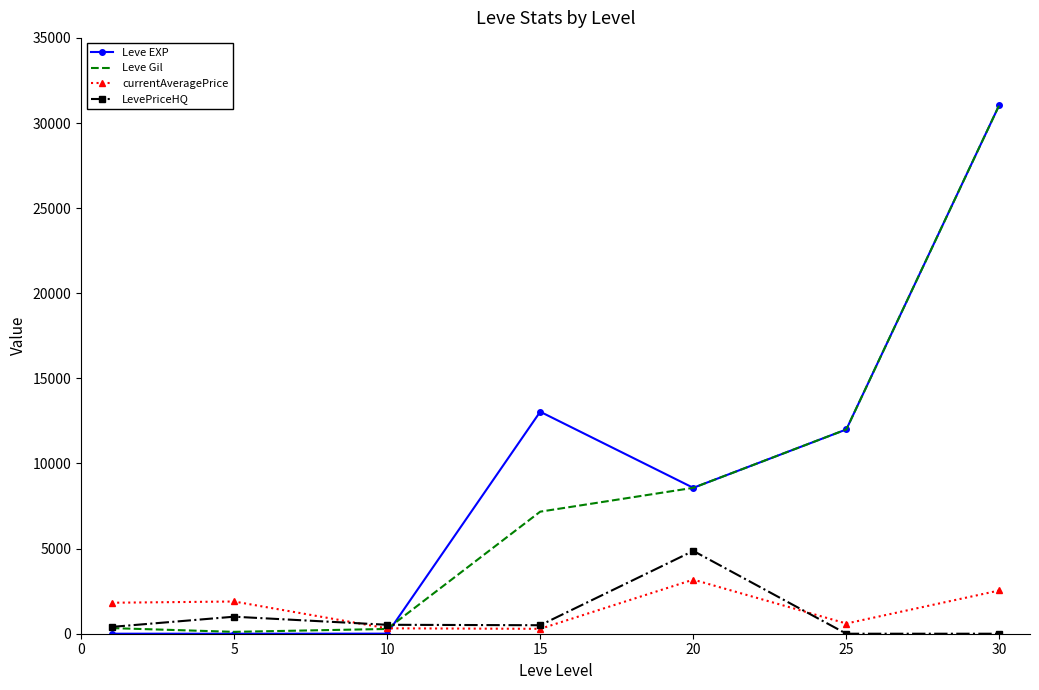

True or false: Leve EXP and LevePriceHQ intersect in this chart.

True